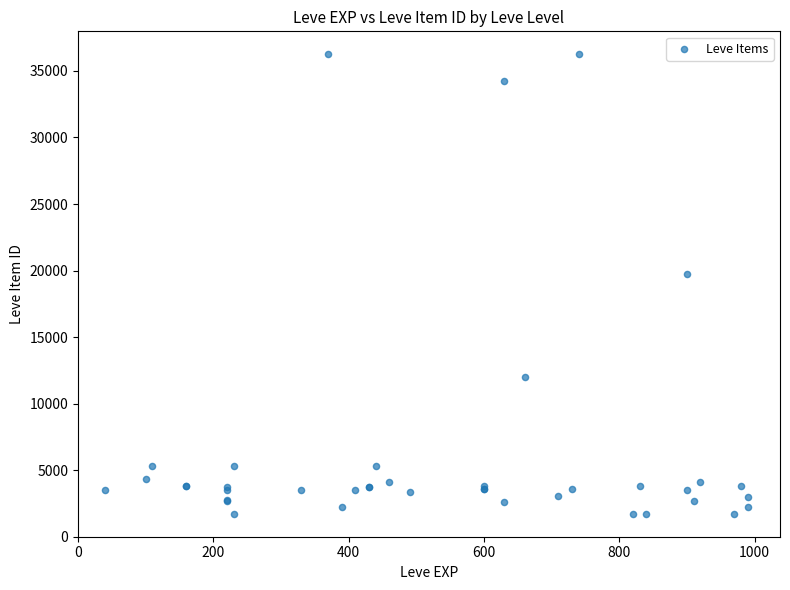

What Y value in the scatter plot is closest to 18967?

19744